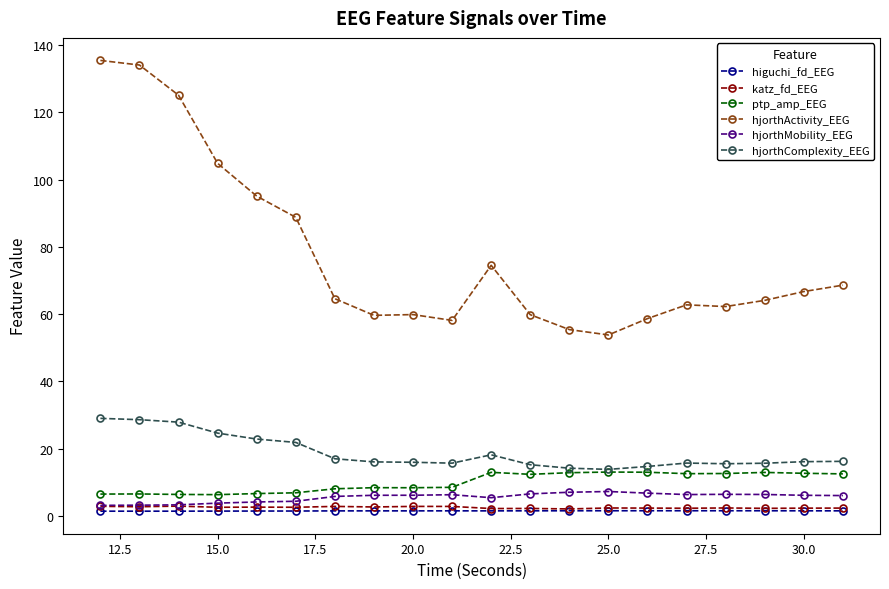

How many values in the ptp_amp_EEG series exceed 12?

10